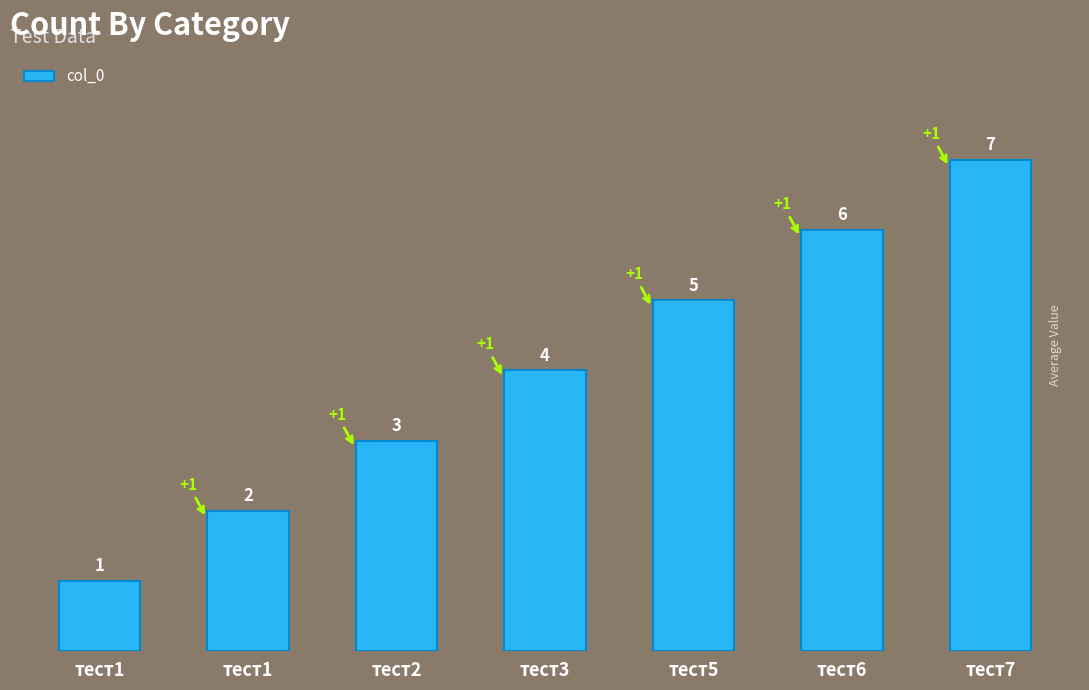

Reading left to right, what are all the values shown in this chart?

1	2	3	4	5	6	7